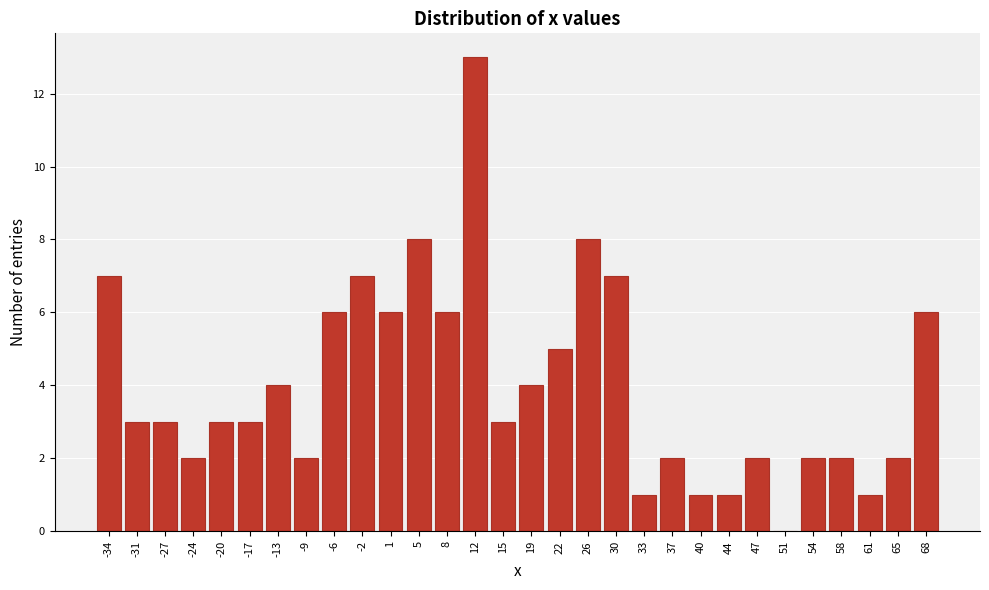

Reading left to right, extract all data points from this chart.

-34=7	-31=3	-27=3	-24=2	-20=3	-17=3	-13=4	-9=2	-6=6	-2=7	1=6	5=8	8=6	12=13	15=3	19=4	22=5	26=8	30=7	33=1	37=2	40=1	44=1	47=2	51=0	54=2	58=2	61=1	65=2	68=6